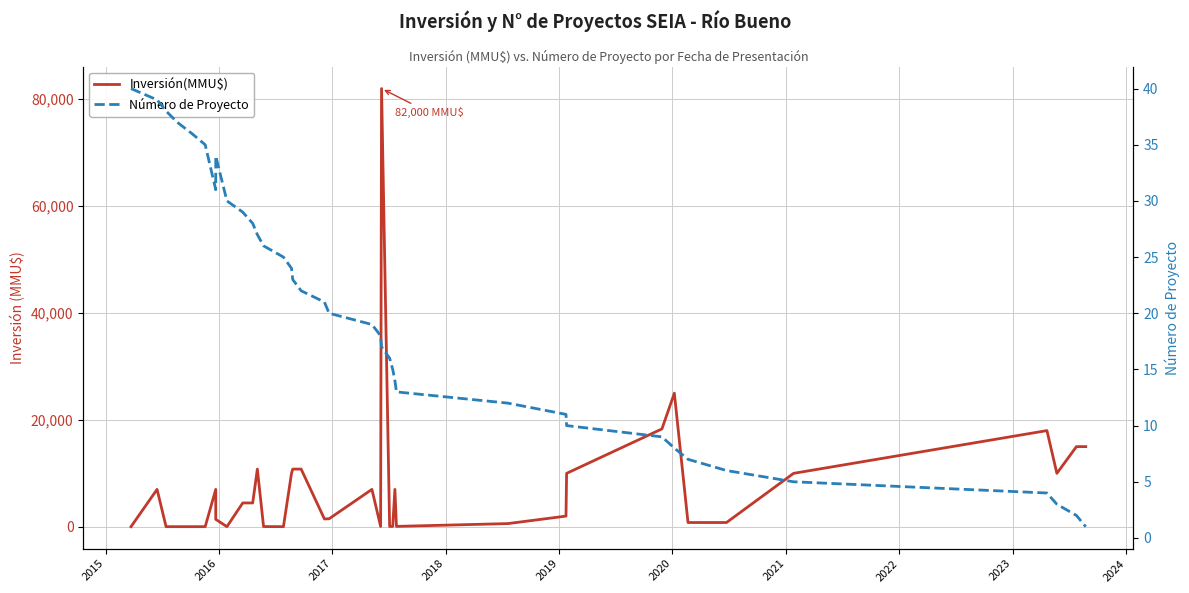

Is it true that Inversión(MMU$) equals 40 at 2018?

False